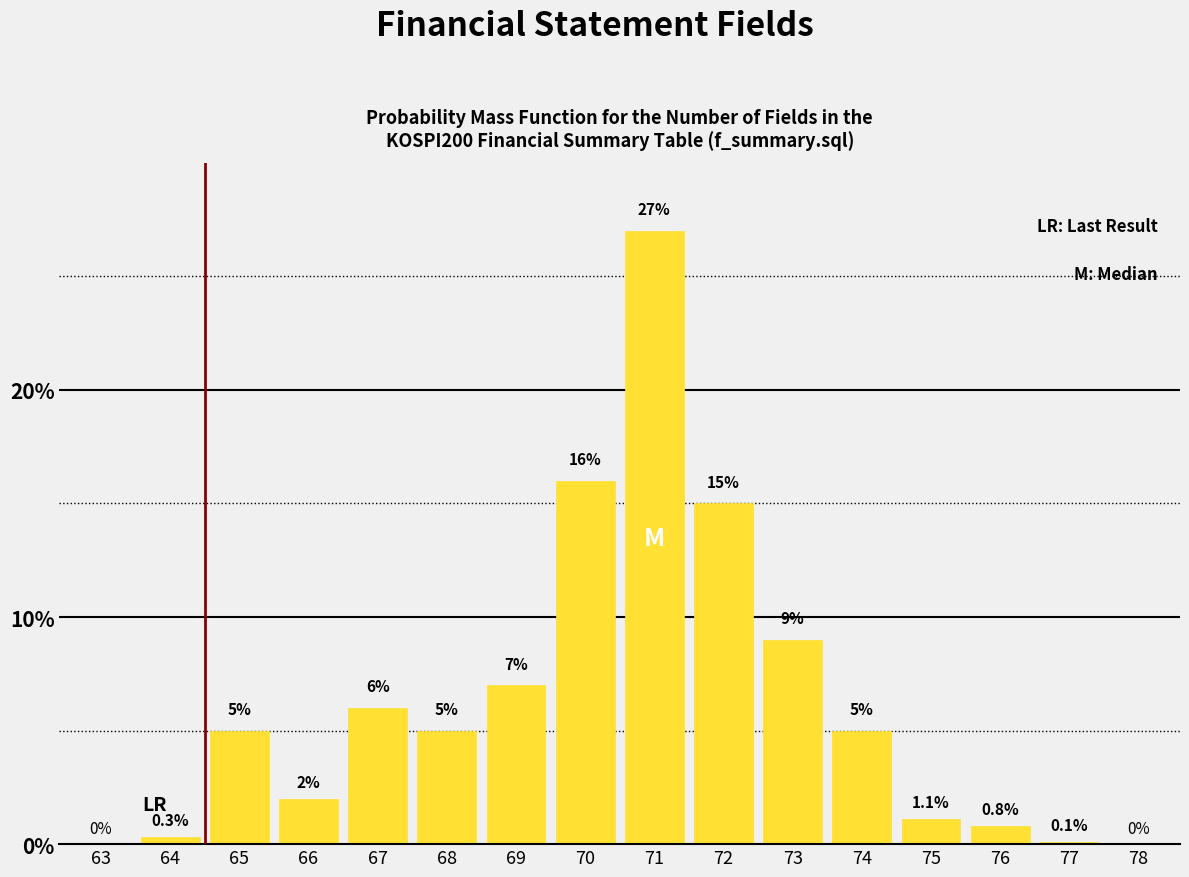

Reading left to right, extract all data points from this chart.

63=0.0	64=0.3	65=5.0	66=2.0	67=6.0	68=5.0	69=7.0	70=16.0	71=27.0	72=15.0	73=9.0	74=5.0	75=1.1	76=0.8	77=0.1	78=0.0